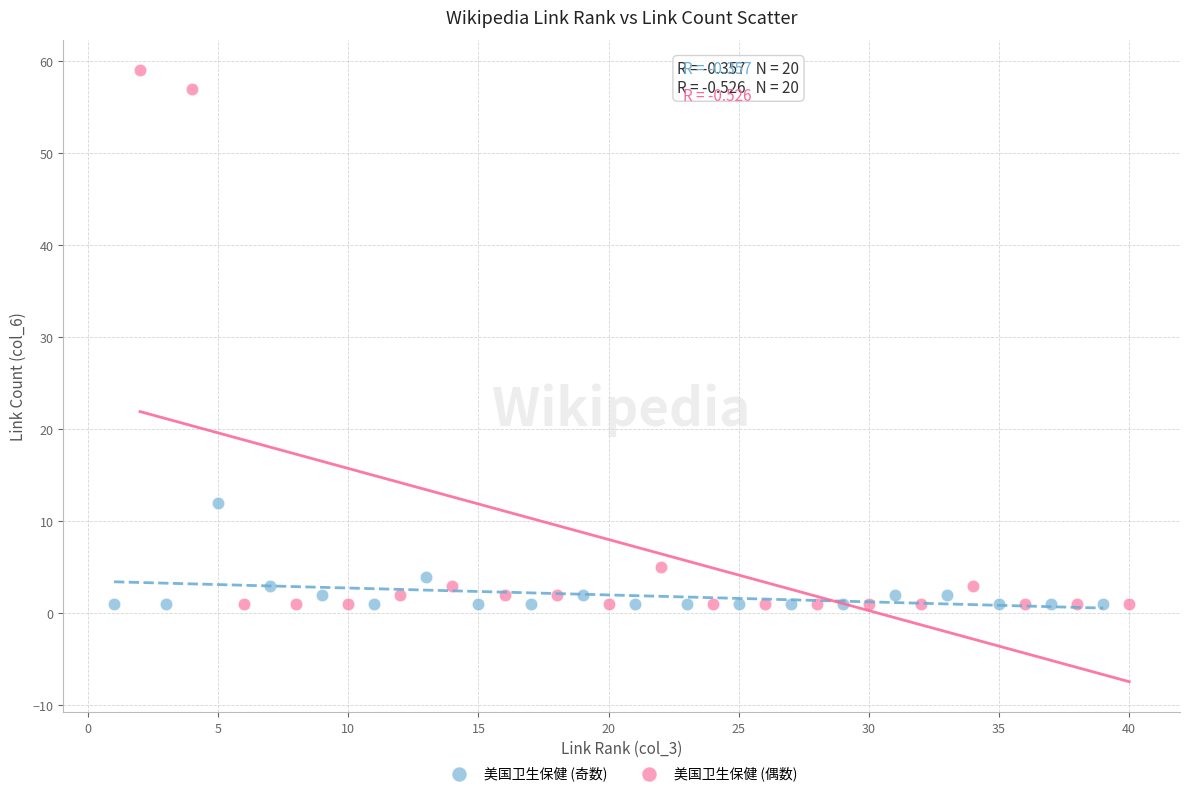

Which series reaches the maximum Y coordinate?

美国卫生保健 (偶数)